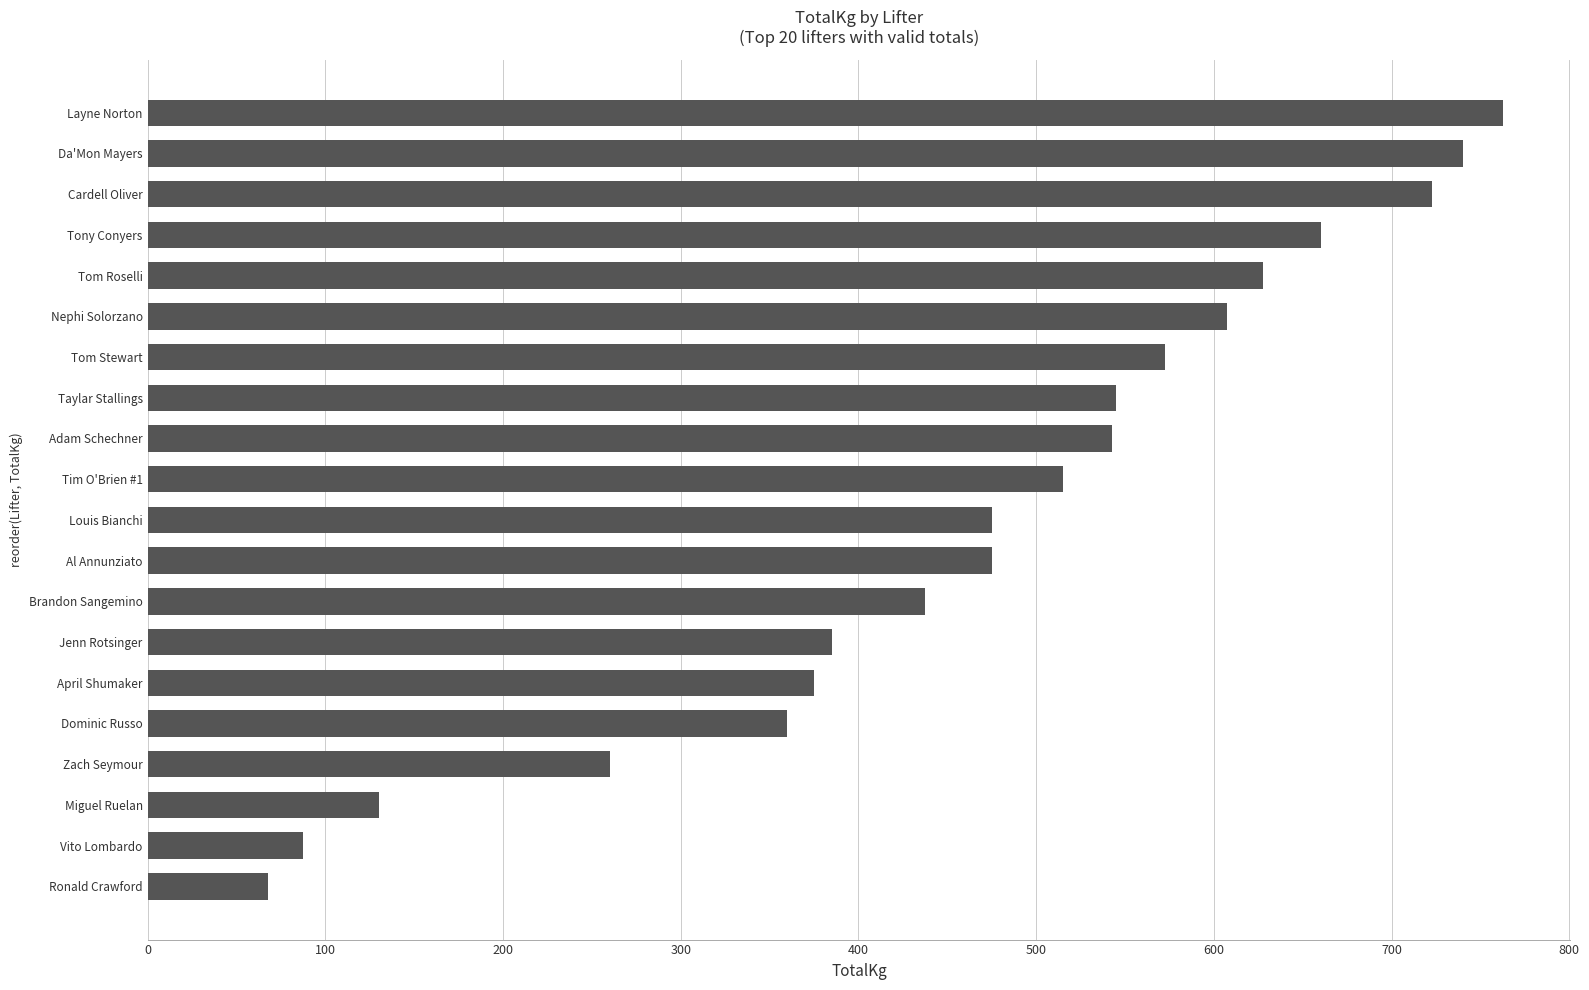

The chart shows a value of 302.1 at Al Annunziato. True or false?

False